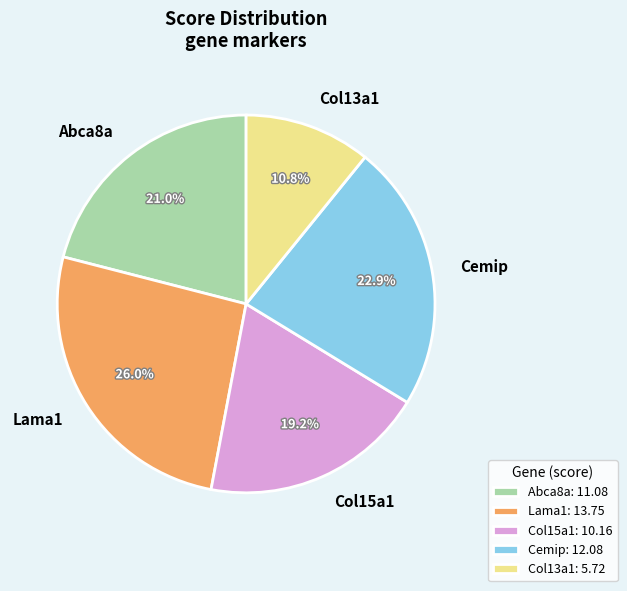

The Cemip slice represents 23% of the pie. True or false?

True